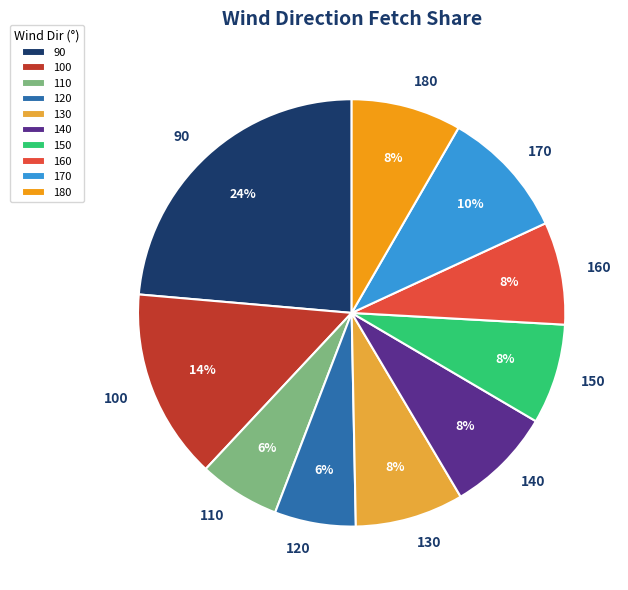

Combined, do 110 and 120 account for over 50%?

No